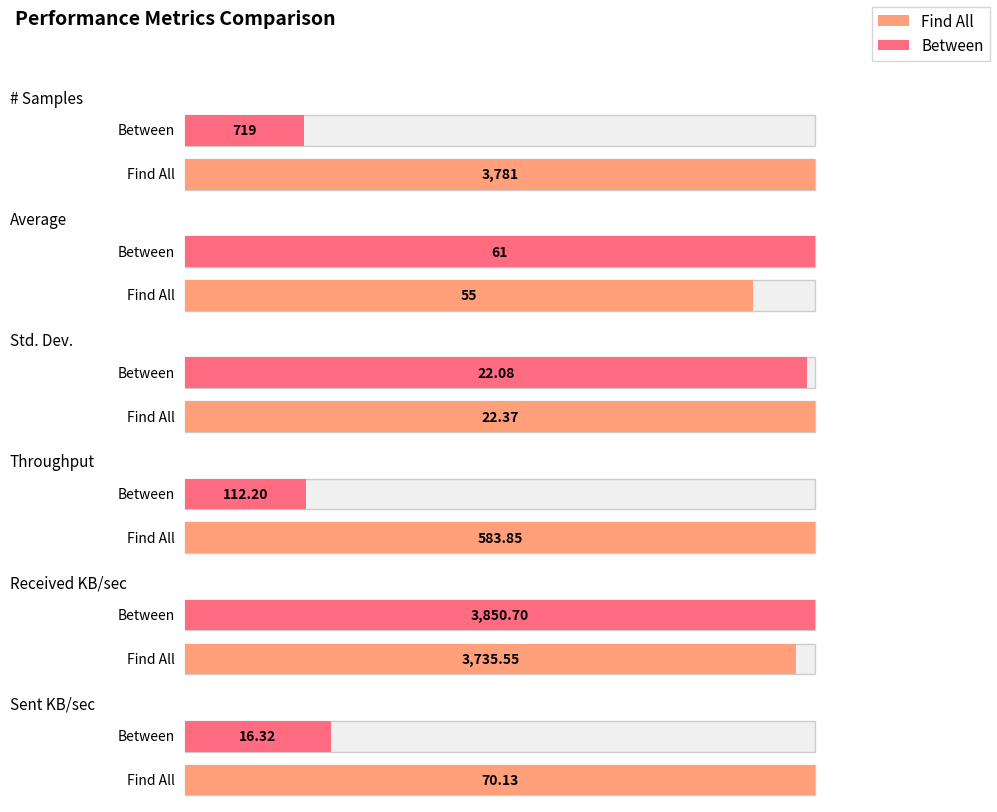

What is the value of the Between bar at the 3rd from the left?

22.1